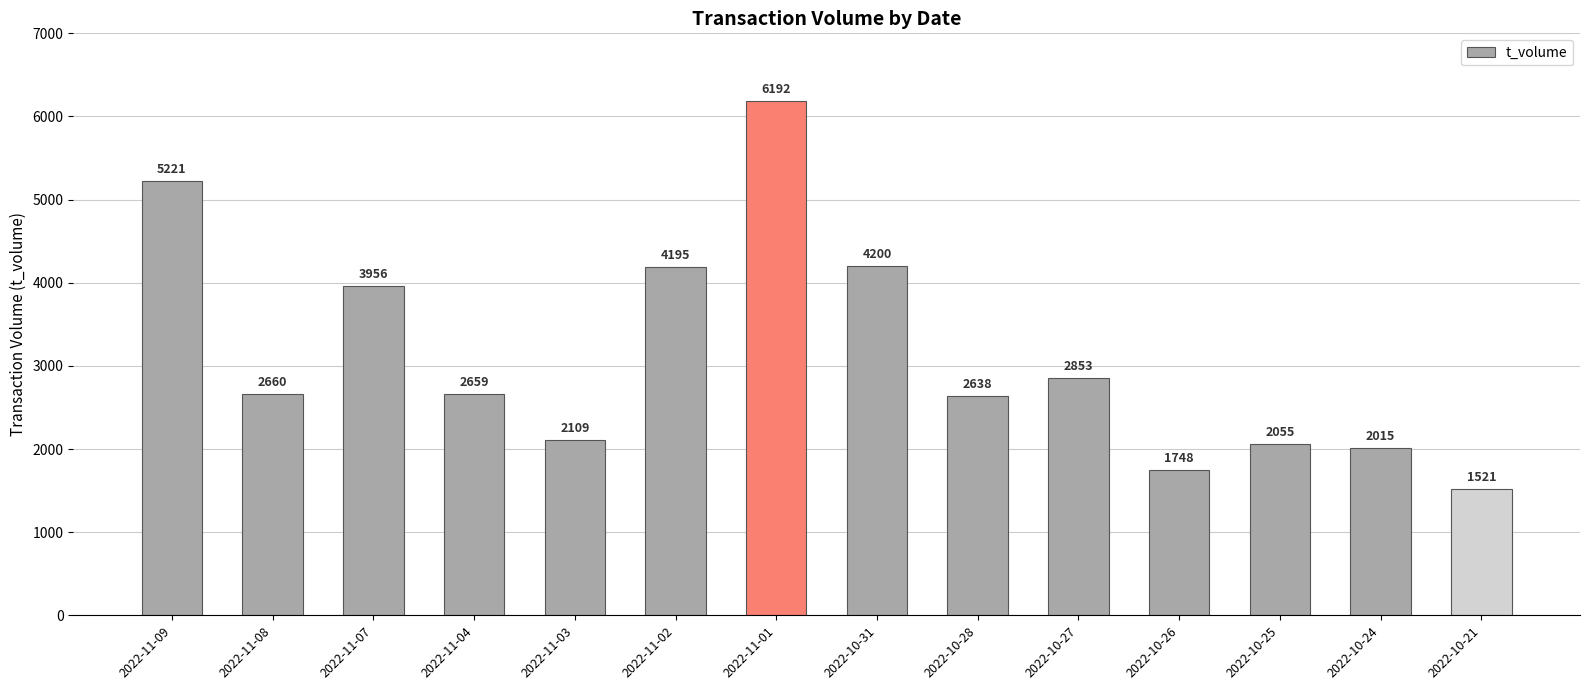

Does the chart contain stacked bars?

No